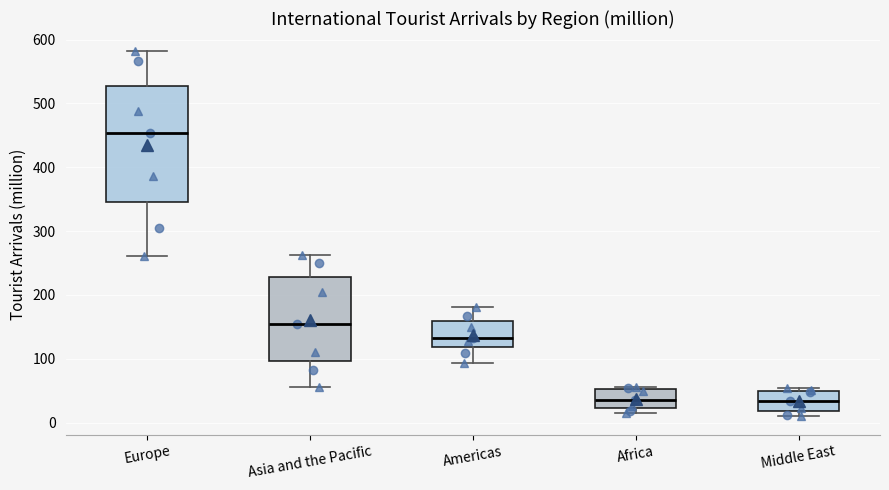

Reading left to right, read every box against the y-axis: the position of its median line, the range the box covers, and the ends of its whiskers. The values are not printed on the chart, so give them approximately, as read against the axis.

Europe: median 450, box 350 to 530, whiskers 260 to 580
Asia and the Pacific: median 150, box 100 to 230, whiskers 60 to 260
Americas: median 130, box 120 to 160, whiskers 90 to 180
Africa: median 30, box 20 to 50, whiskers 10 to 60
Middle East: median 30, box 20 to 50, whiskers 10 to 50 (just above the box's upper edge)